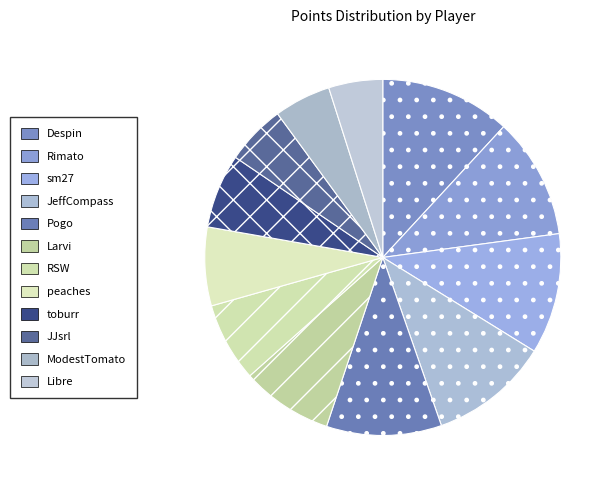

The JJsrl slice represents 1% of the pie. True or false?

False